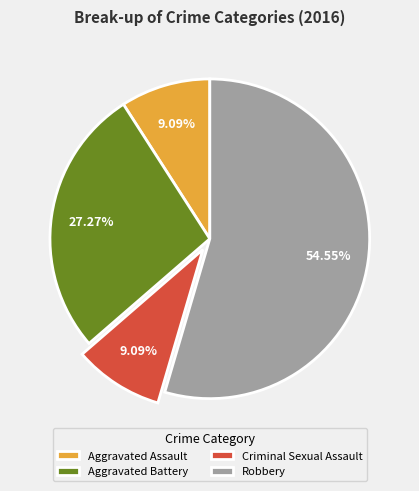

To the nearest percent, what is the average slice percentage?

25%